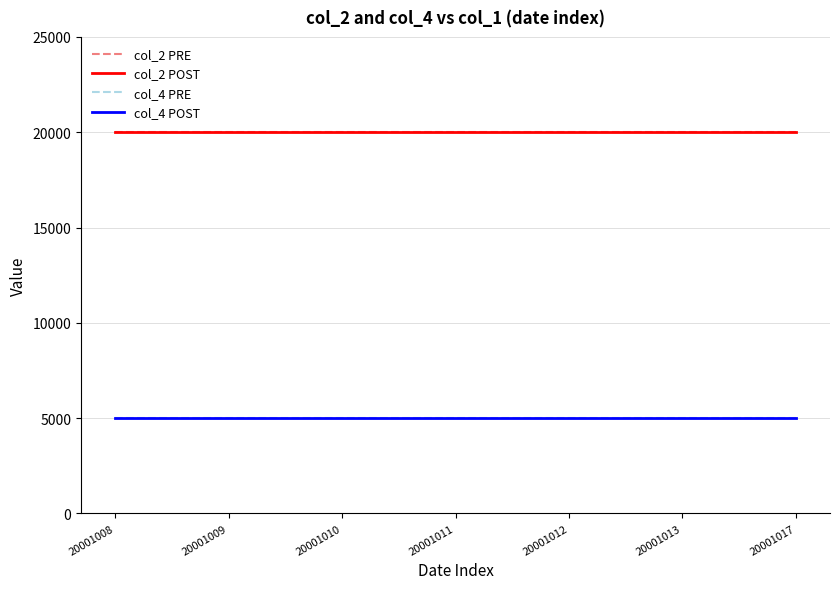

Does the chart have visible grid lines?

Yes